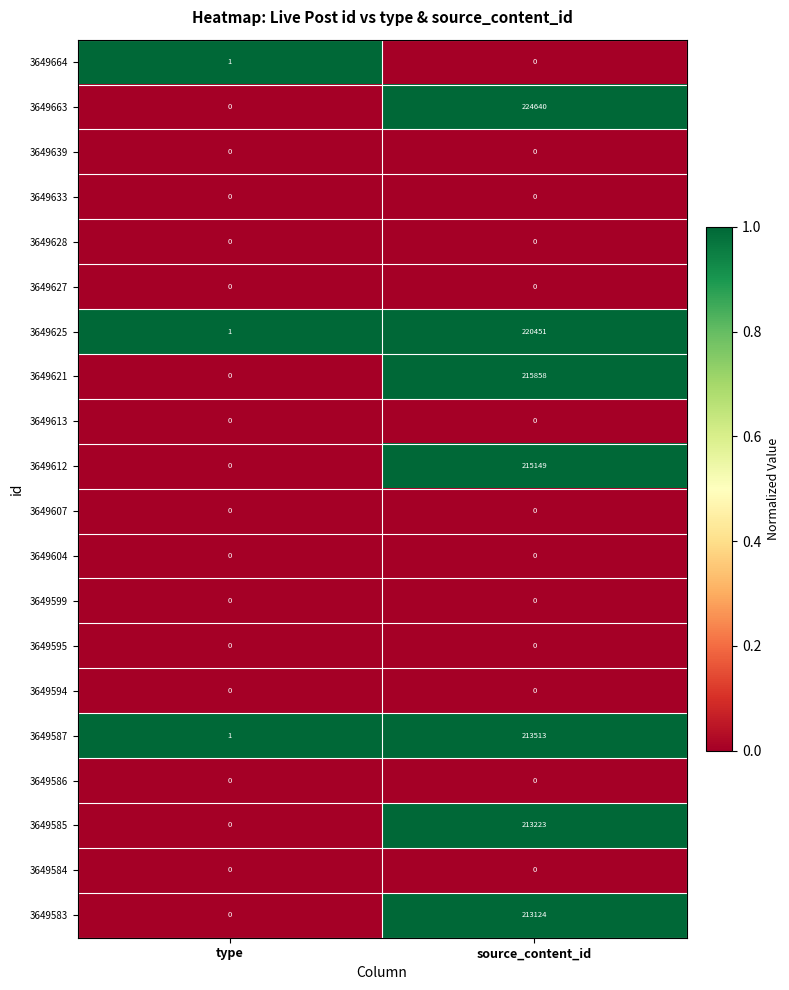

Where is 3649585 nearest to the value 106611?

type